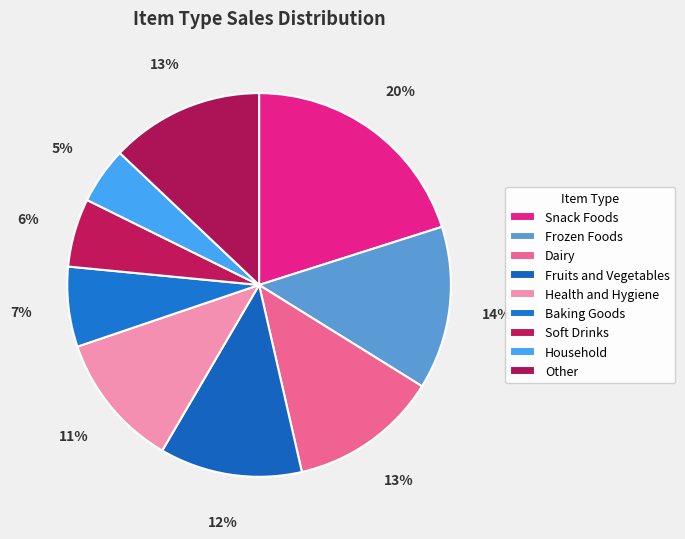

Does any single category account for the majority?

No